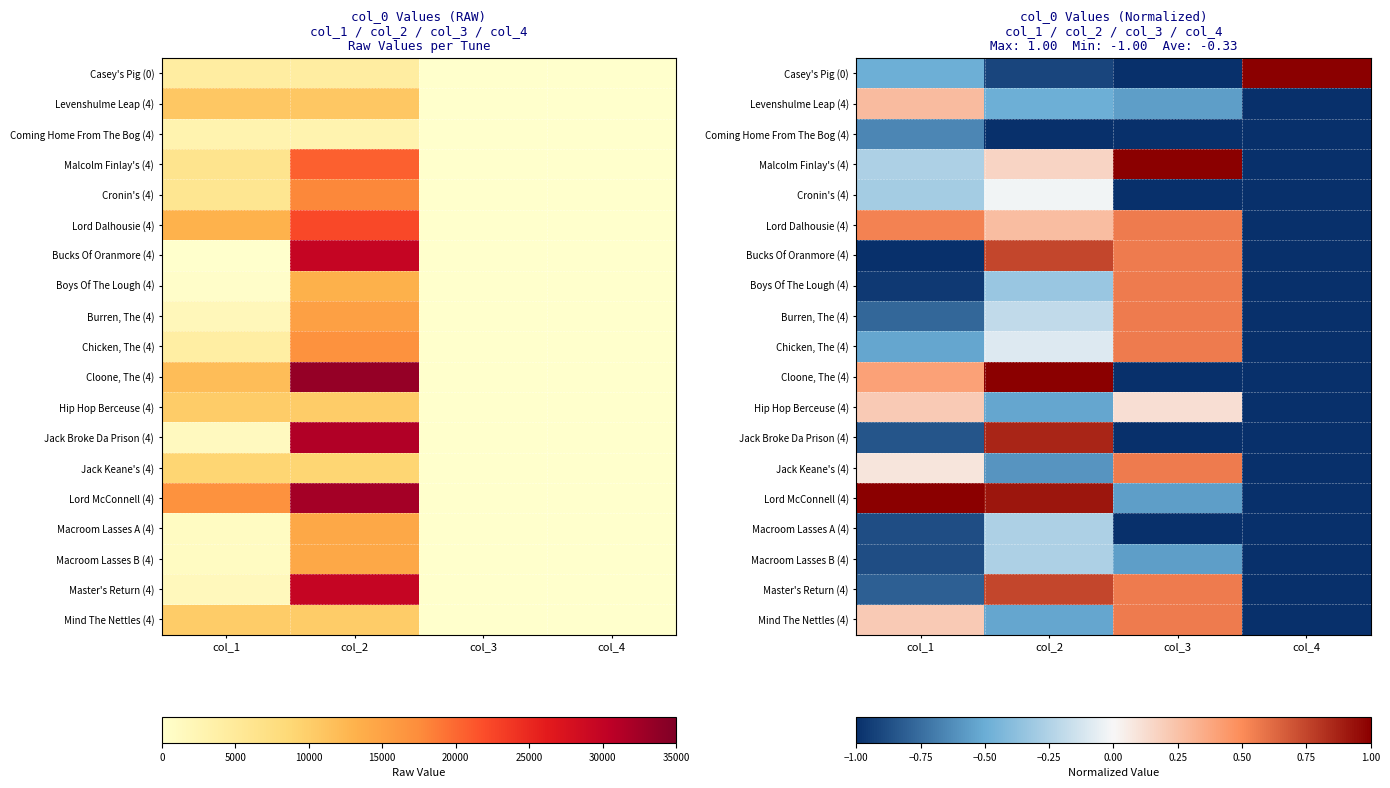

What is the difference between the Lord McConnell (4) values at col_4 and col_1?

2.0